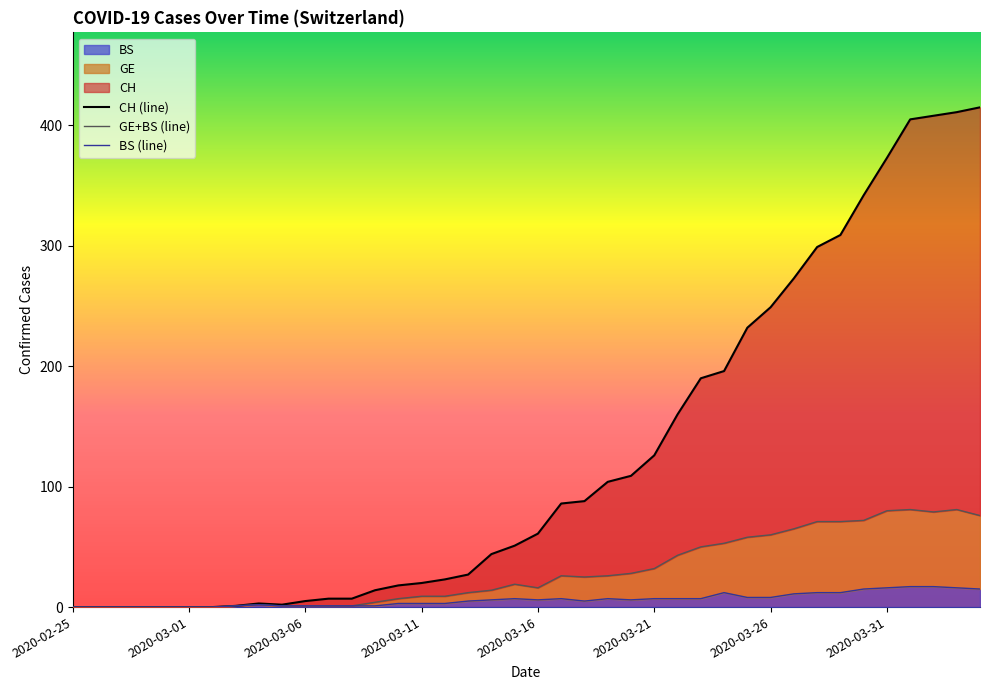

True or false: BS (line) and GE+BS (line) cross at least once.

False